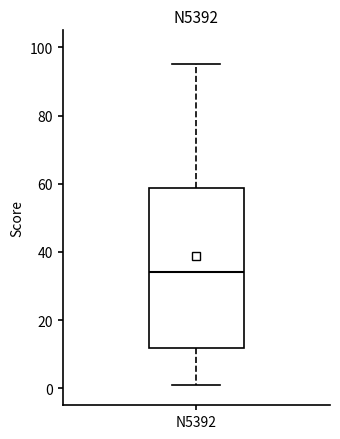

Read this box plot against the y-axis: the position of the median line, the range covered by the box, and the ends of both whiskers. The values are not printed on the chart, so give them approximately, as read against the axis.

median 34, box 12 to 58, whiskers 2 to 96